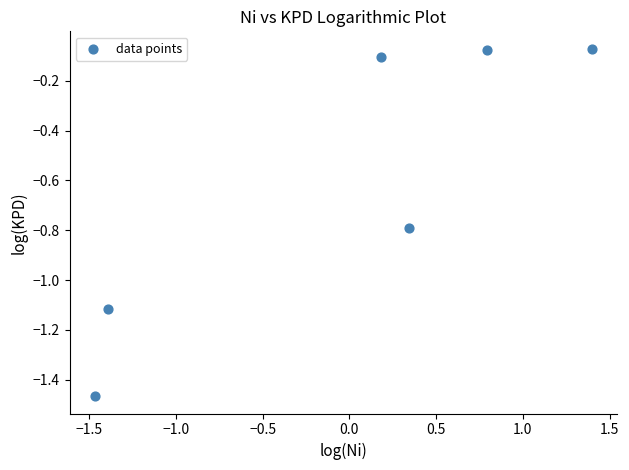

What is the range of X values (max minus min)?

2.9